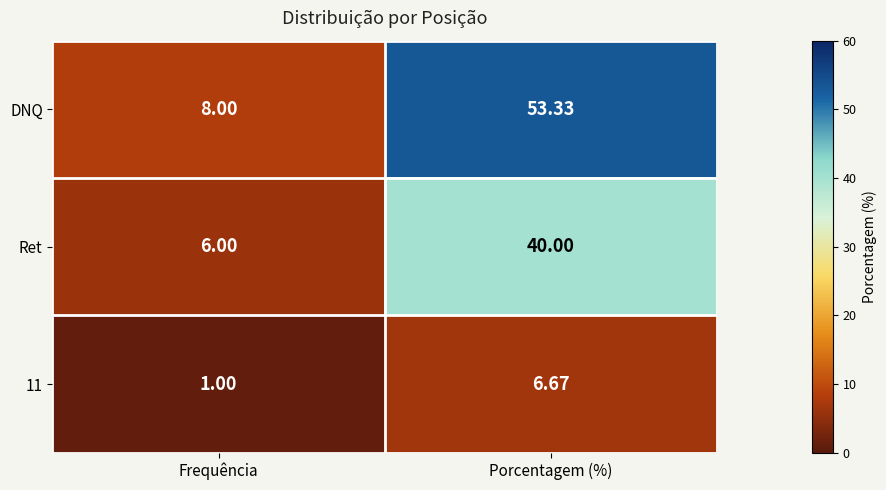

Which series has the widest spread of values?

DNQ